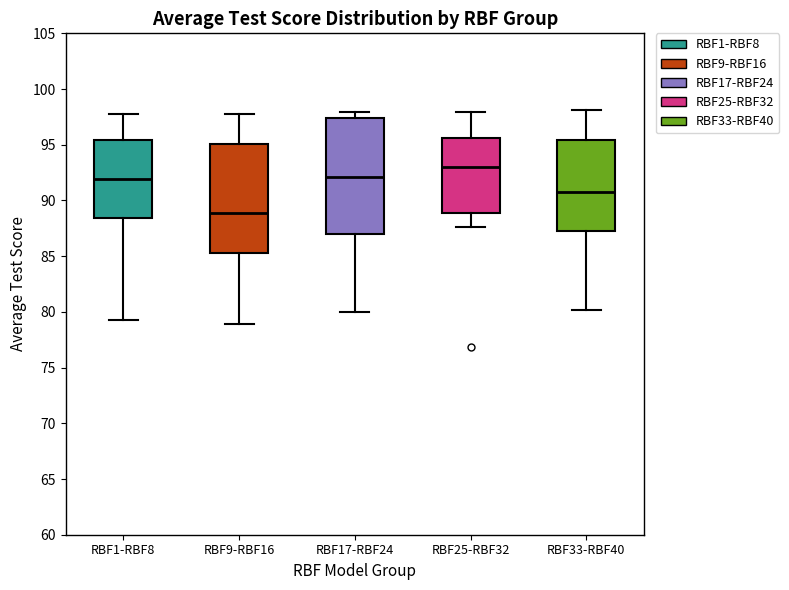

Which box is the tallest, from its lower edge to its upper edge?

RBF17-RBF24